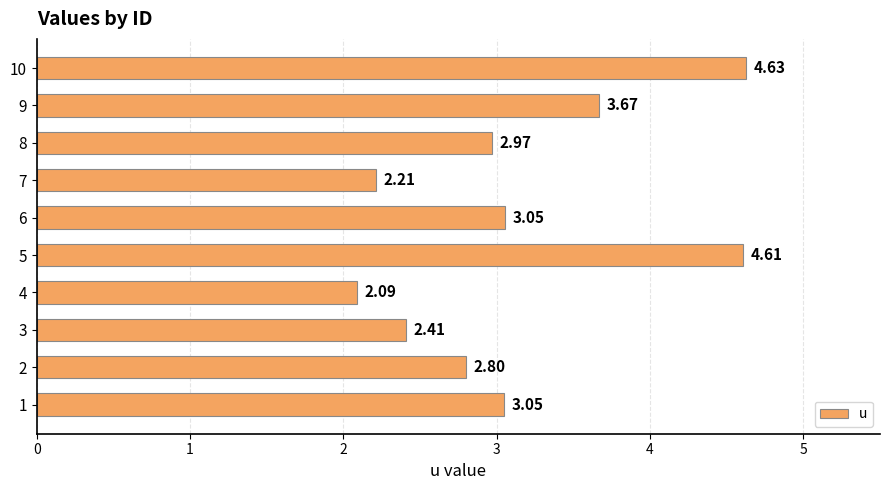

How many data points are above 3?

5